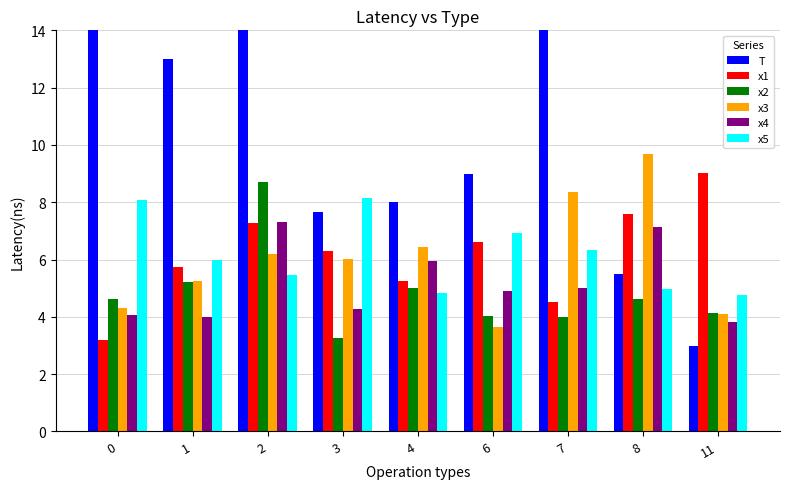

At which category does the chart reach its minimum across all series?

11